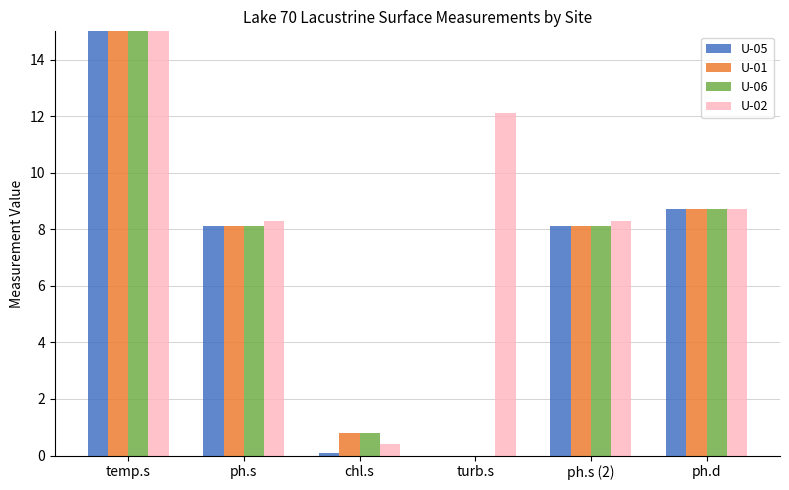

Which series has the largest range (max minus min)?

U-06